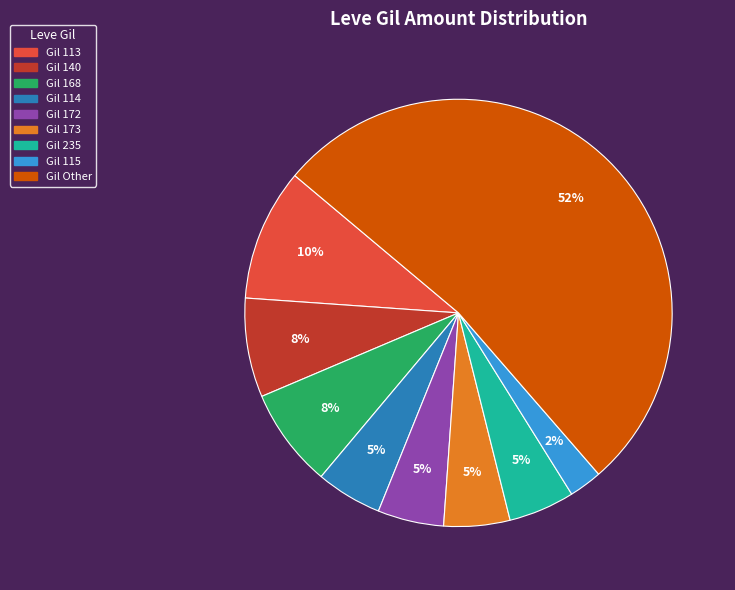

How many segments does this pie chart have?

9